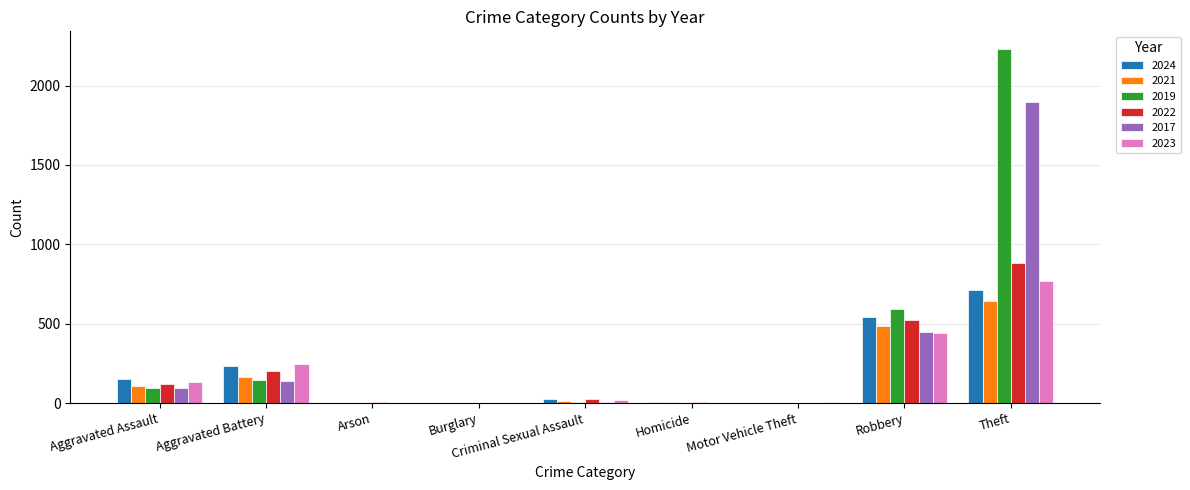

Which series has the largest total across all categories?

2019